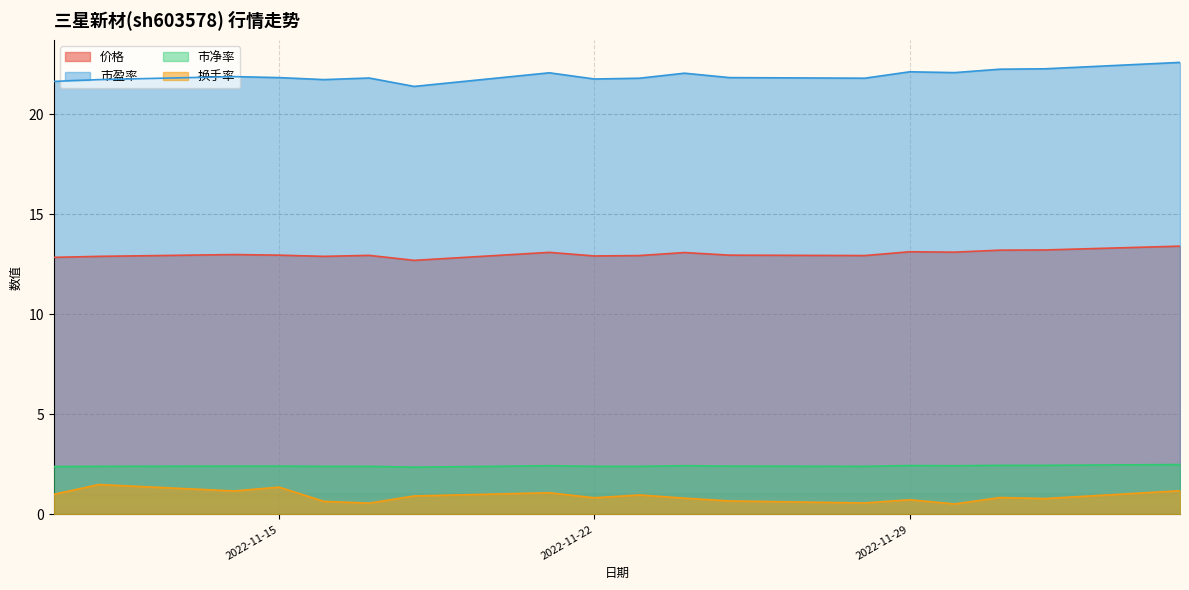

Reading left to right, list all the values displayed in this chart.

价格: 12.8	12.9	13.0	12.9	12.9	12.9	12.7	13.1	12.9	12.9	13.1	12.9	12.9	13.1	13.1	13.2	13.2	13.4
市盈率: 21.6	21.7	21.9	21.8	21.7	21.8	21.4	22.1	21.8	21.8	22.0	21.8	21.8	22.1	22.1	22.2	22.3	22.6
市净率: 2.4	2.4	2.4	2.4	2.4	2.4	2.4	2.4	2.4	2.4	2.4	2.4	2.4	2.4	2.4	2.5	2.5	2.5
换手率: 1.0	1.5	1.2	1.4	0.7	0.6	0.9	1.1	0.8	1.0	0.8	0.7	0.6	0.7	0.5	0.8	0.8	1.2